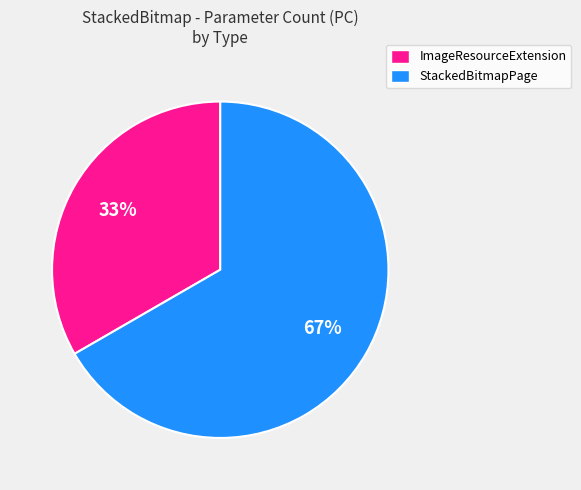

To the nearest percent, what is the average slice percentage?

50%